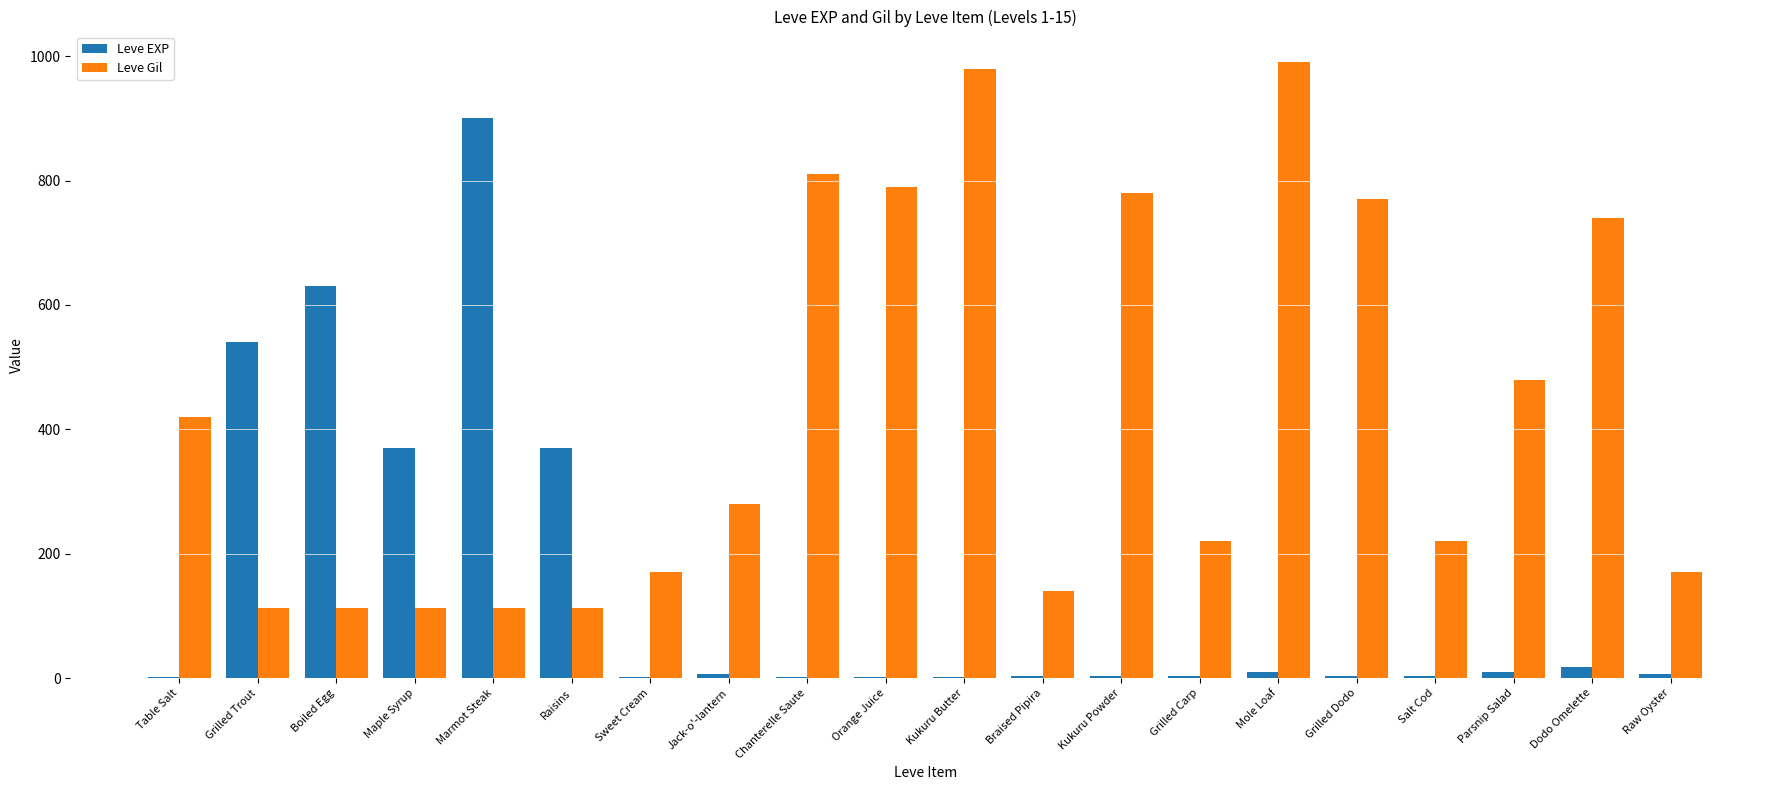

True or false: Leve Gil has a value of 780 at Kukuru Powder.

True